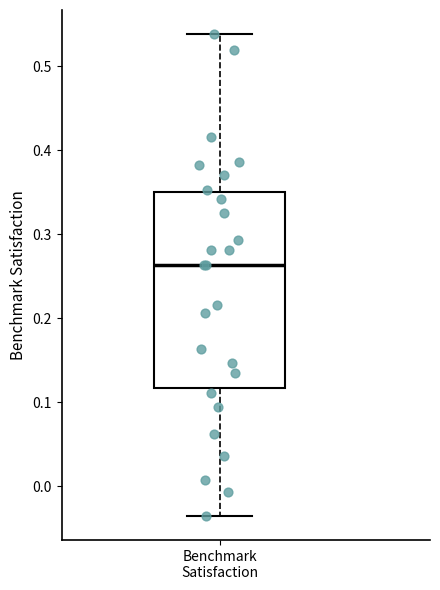

Read this box plot against the y-axis: the position of the median line, the range covered by the box, and the ends of both whiskers. The values are not printed on the chart, so give them approximately, as read against the axis.

median 0.26, box 0.12 to 0.35, whiskers -0.04 to 0.54